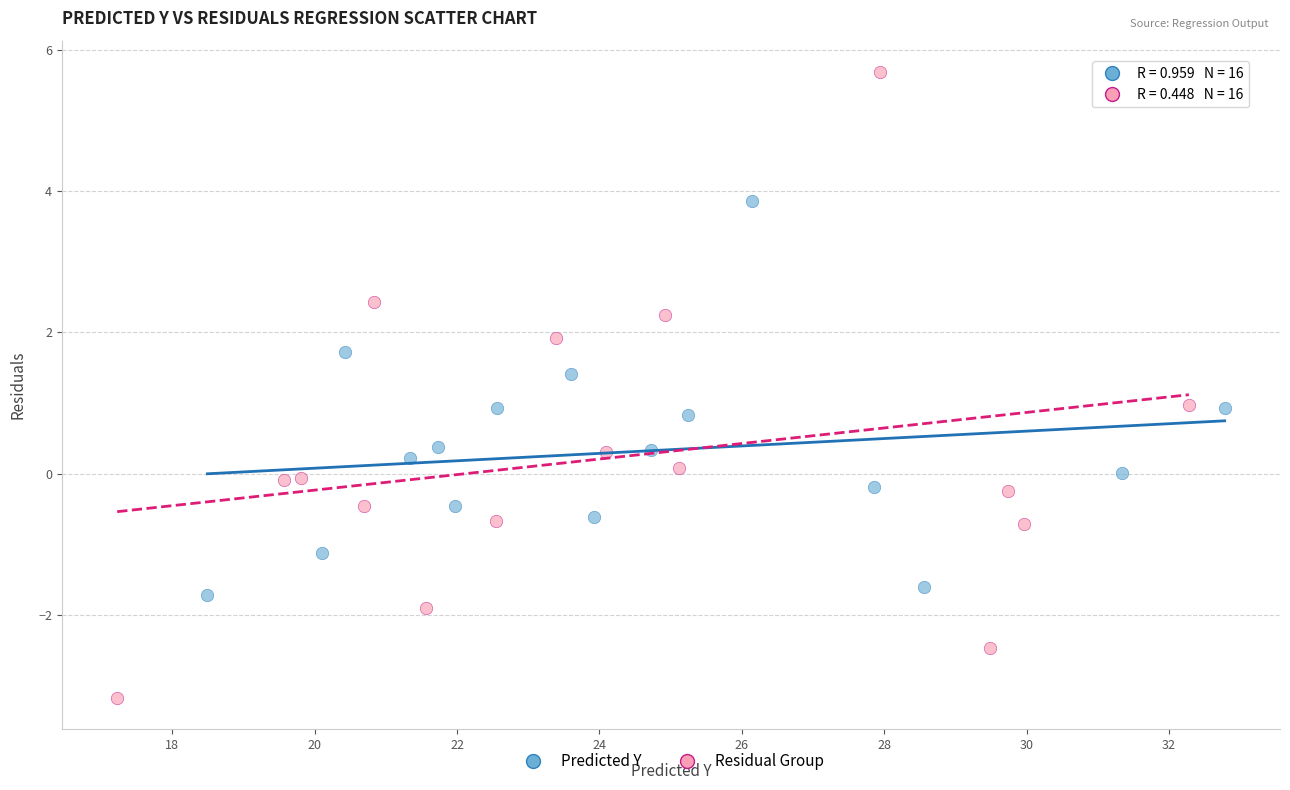

Which series contains the highest Y value?

Residual Group